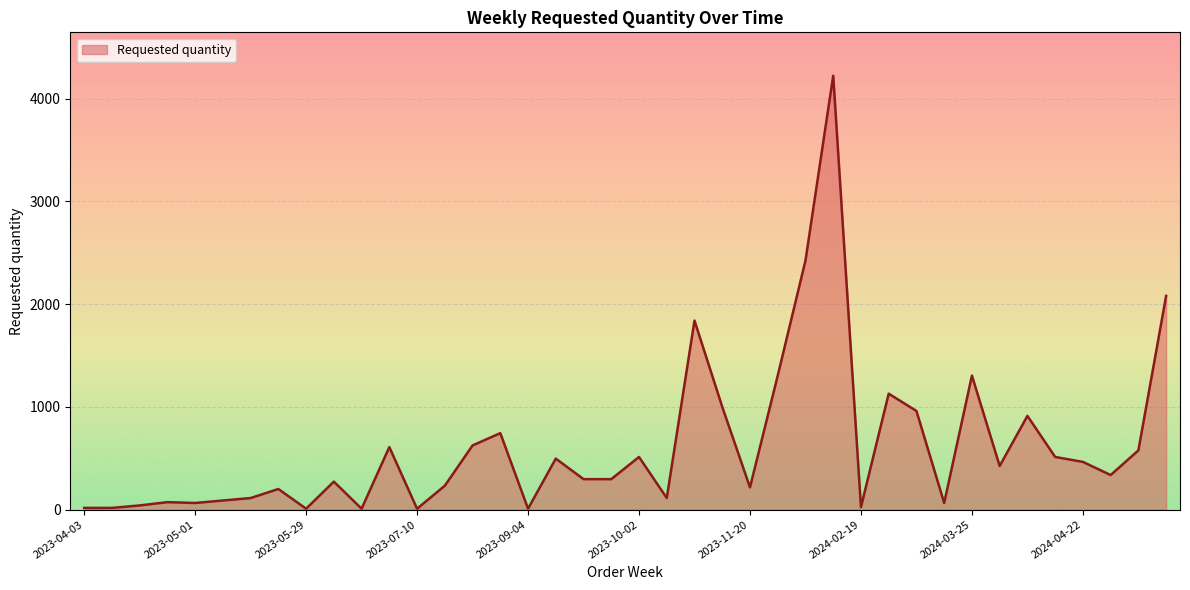

What is the maximum value shown in the chart?

4224